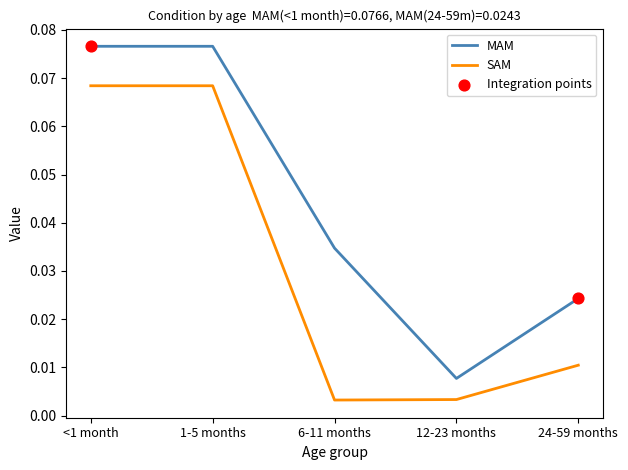

Which series has the widest spread of values?

MAM